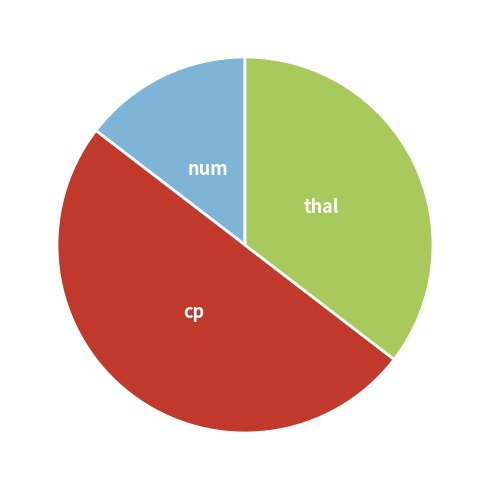

How many segments does this pie chart have?

3